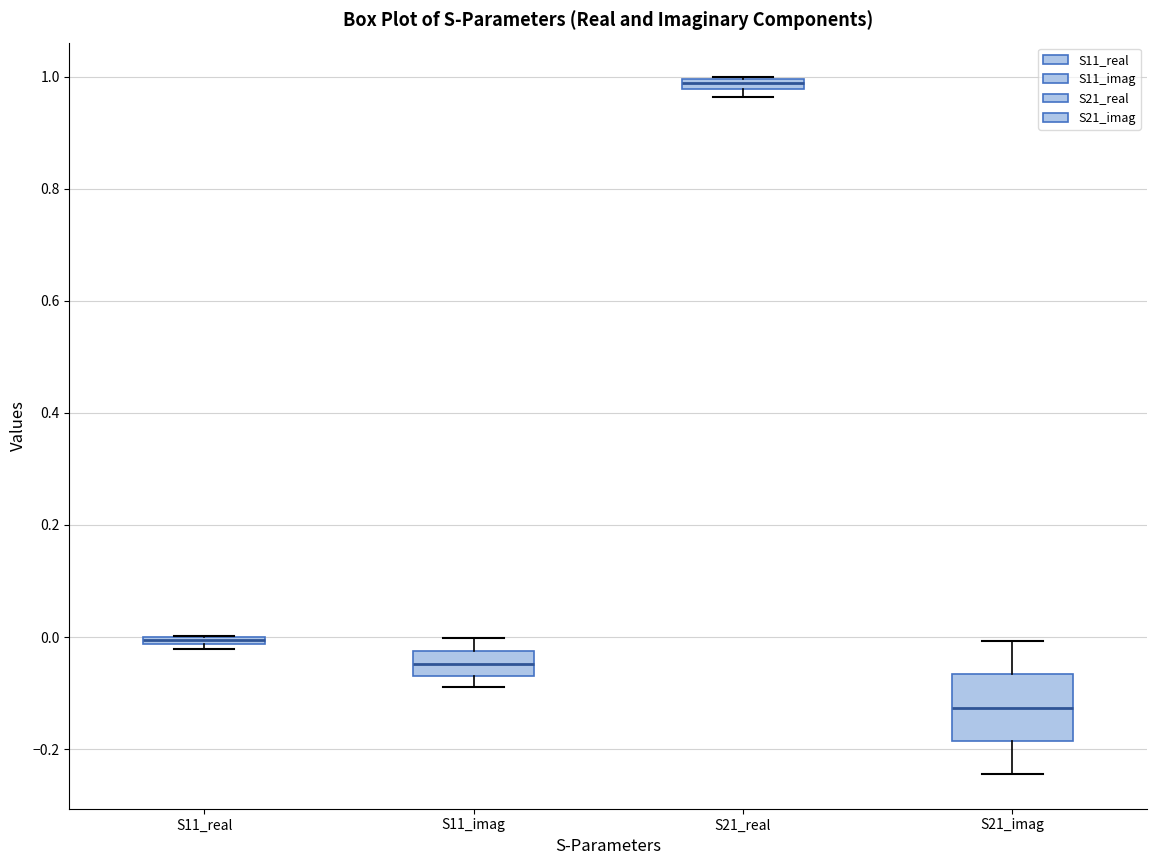

Which box is the tallest, from its lower edge to its upper edge?

S21_imag